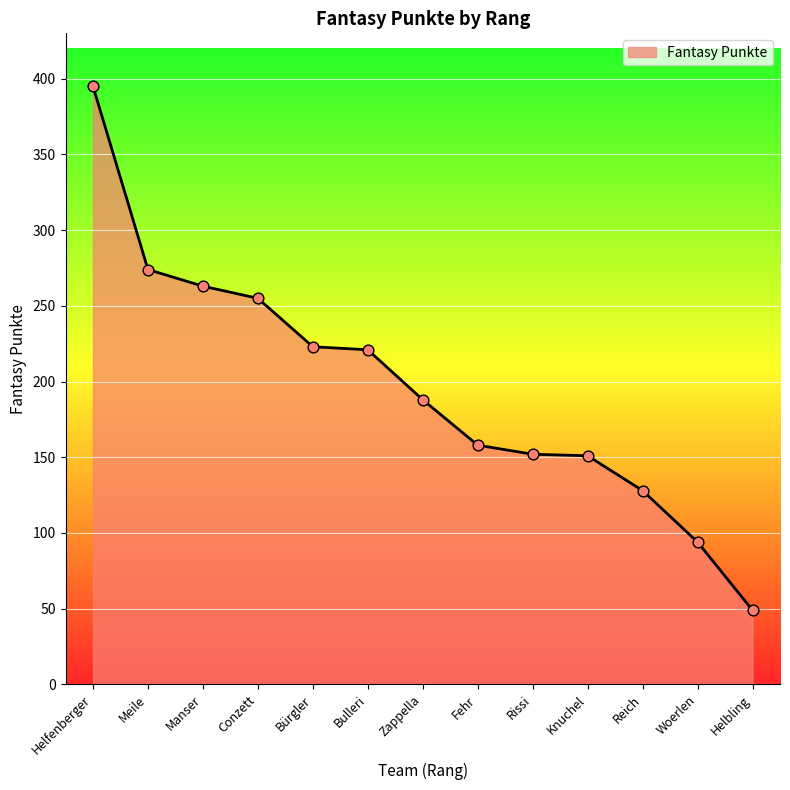

Approximately how many times larger is the value at Manser compared to Reich?

2.1